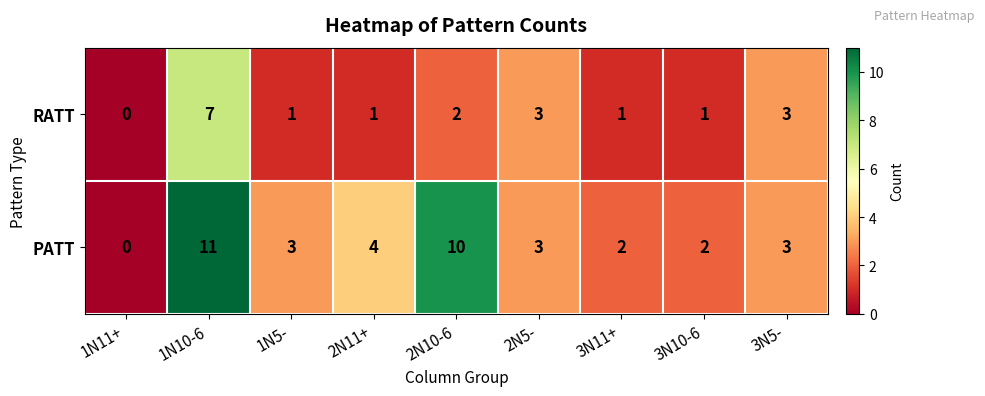

List the series in order of their peak value, lowest first.

RATT, PATT